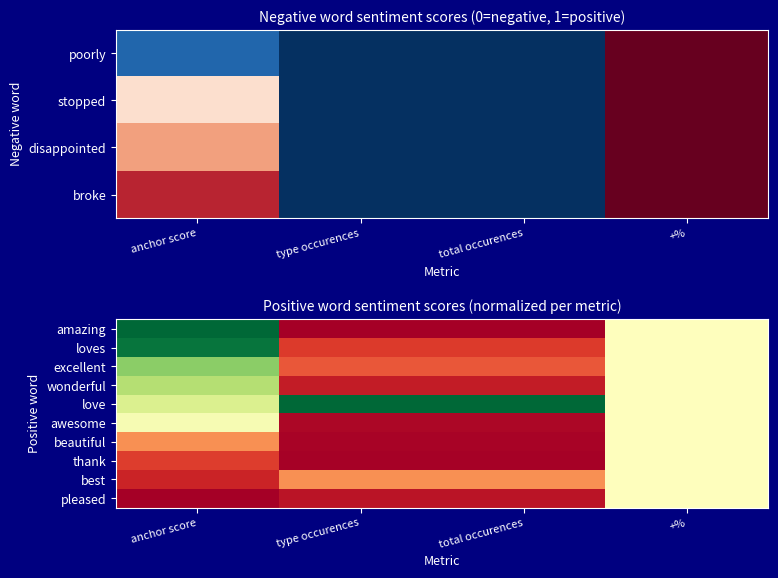

What is the maximum value shown in the chart?

1.0